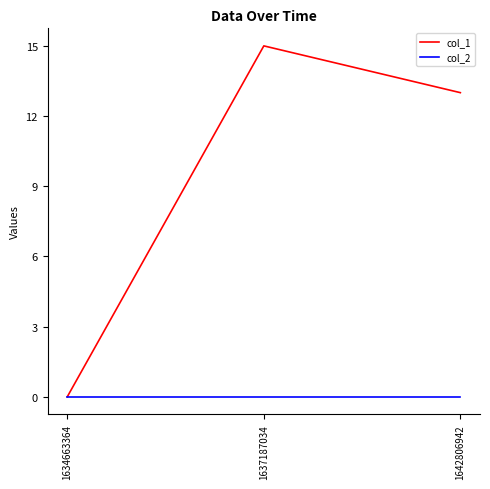

How many values in the col_1 series are below 13?

1